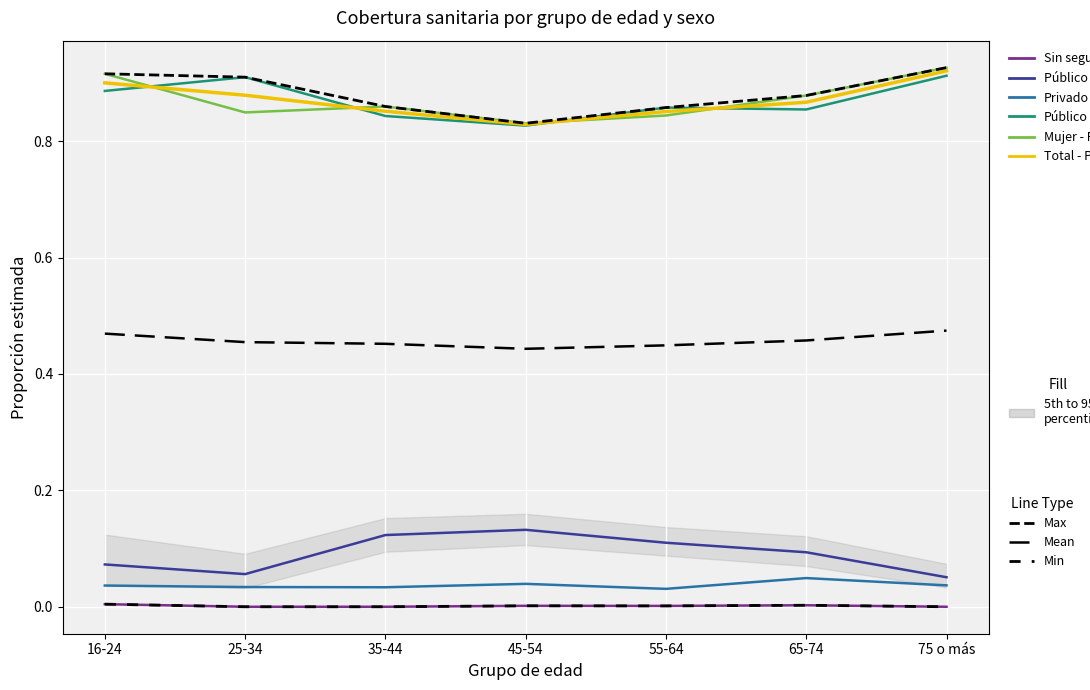

True or false: Sin seguro and Total - Público intersect in this chart.

False